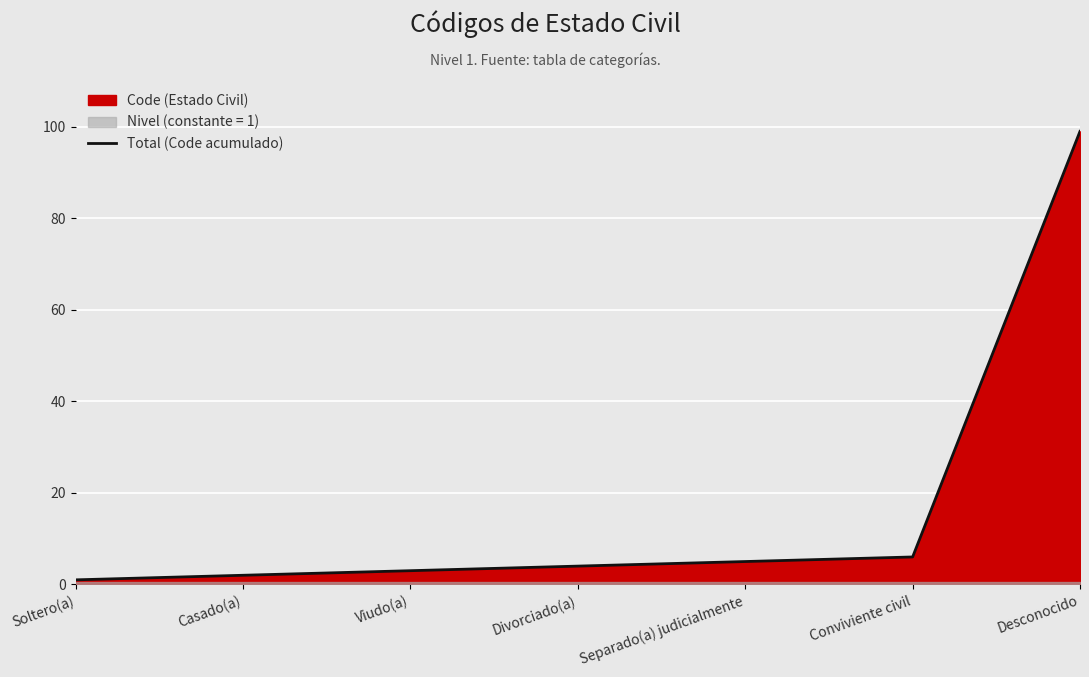

Approximately how many times larger is the value at Conviviente civil compared to Separado(a) judicialmente?

1.2